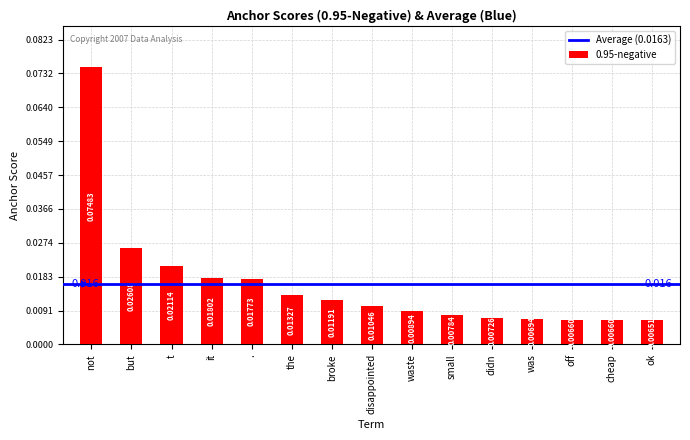

Which label corresponds to the largest value in the chart?

not